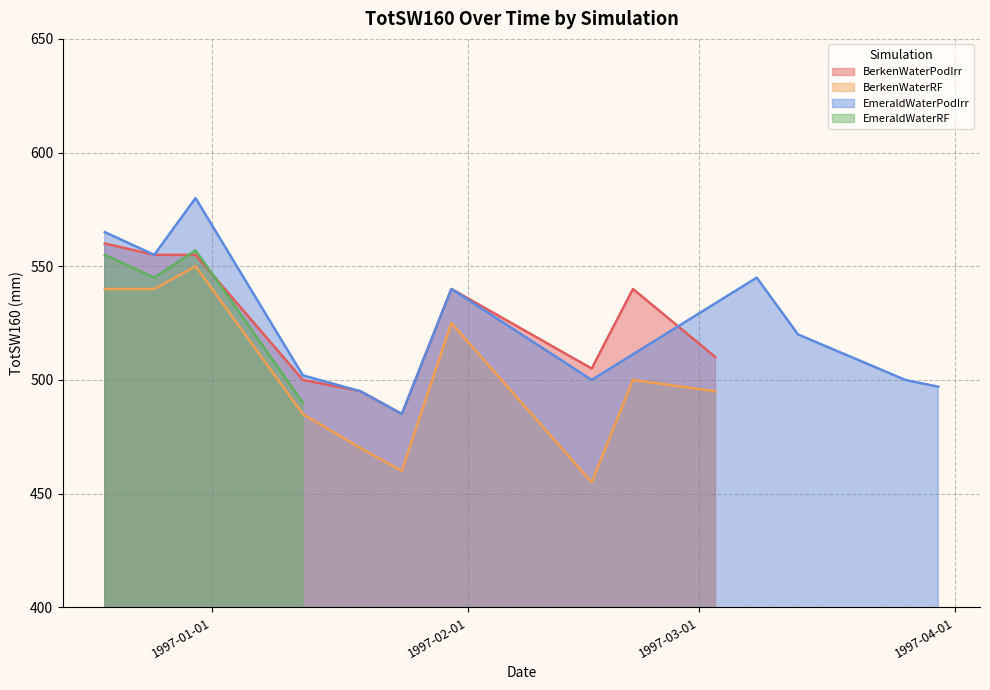

Reading right to left, transcribe all the data shown in this chart.

490	557	545	555	497	500	520	545	500	540	485	495	502	580	555	565	495	500	455	525	460	470	485	550	540	540	510	540	505	540	485	495	500	555	555	560